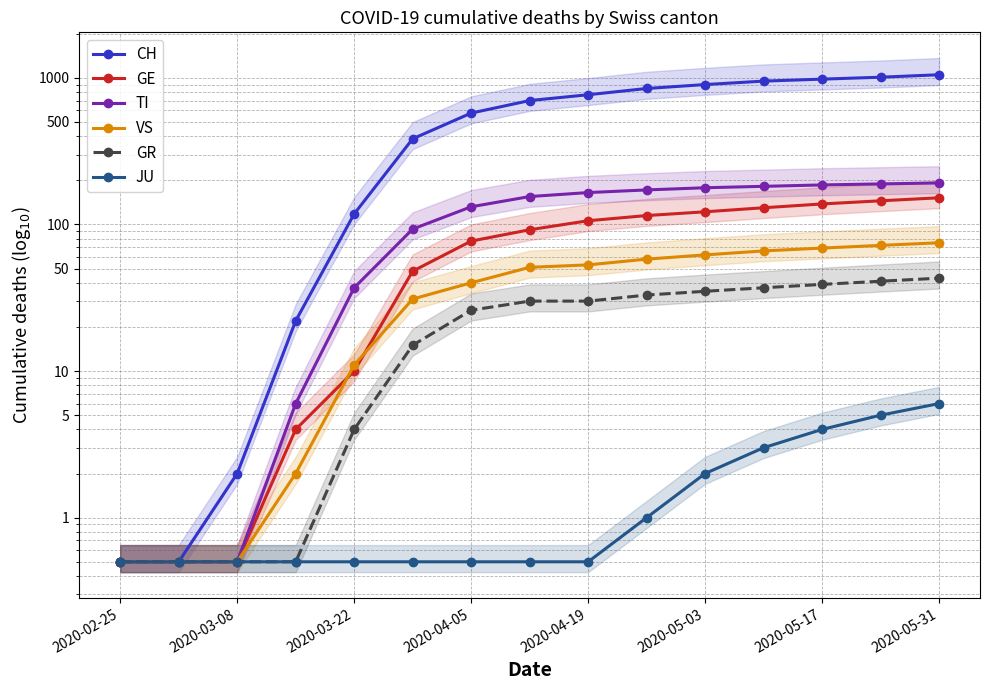

What is the highest value of the JU series?

6.0